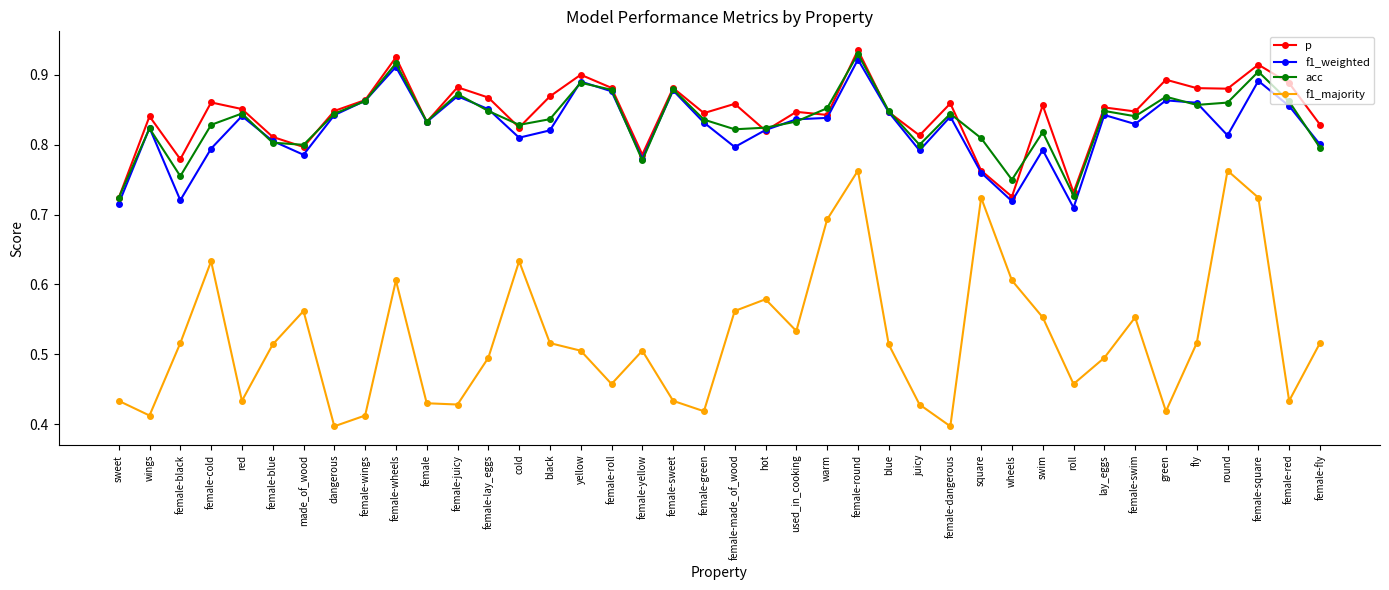

Where is the first local minimum for acc?

female-black